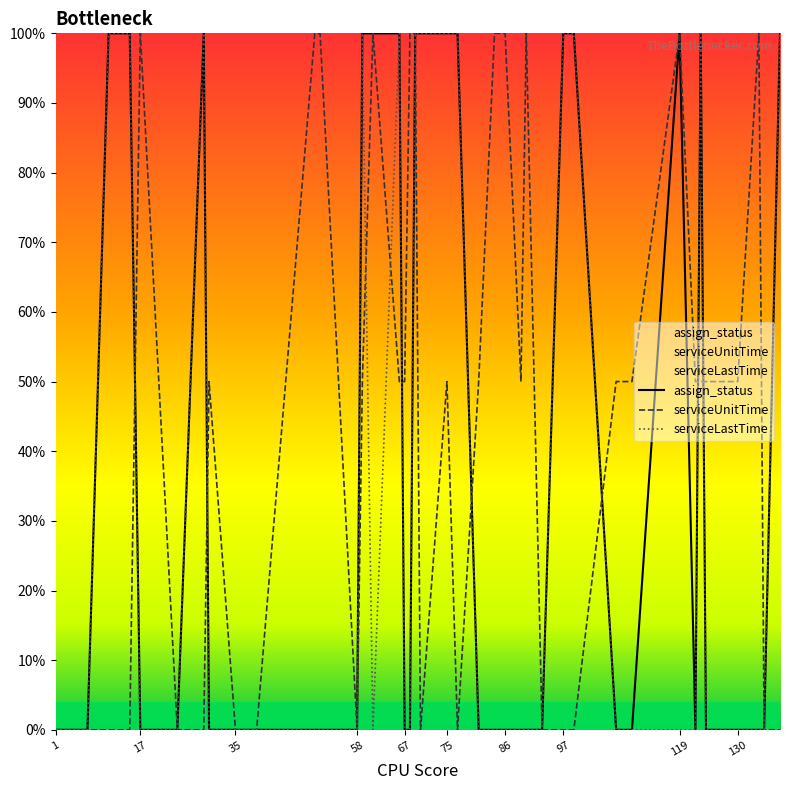

What is the average value of the serviceLastTime series?

0.3